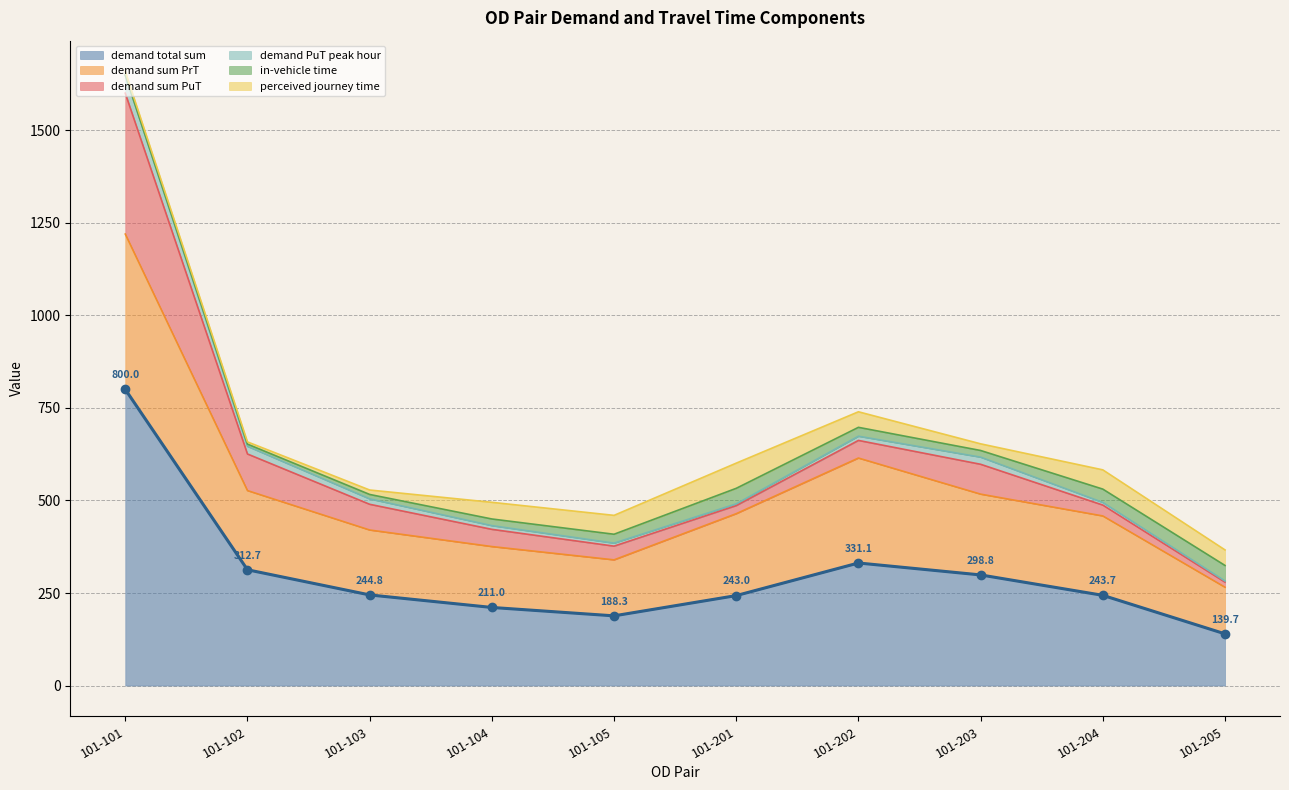

What is the maximum value for in-vehicle time?

42.0